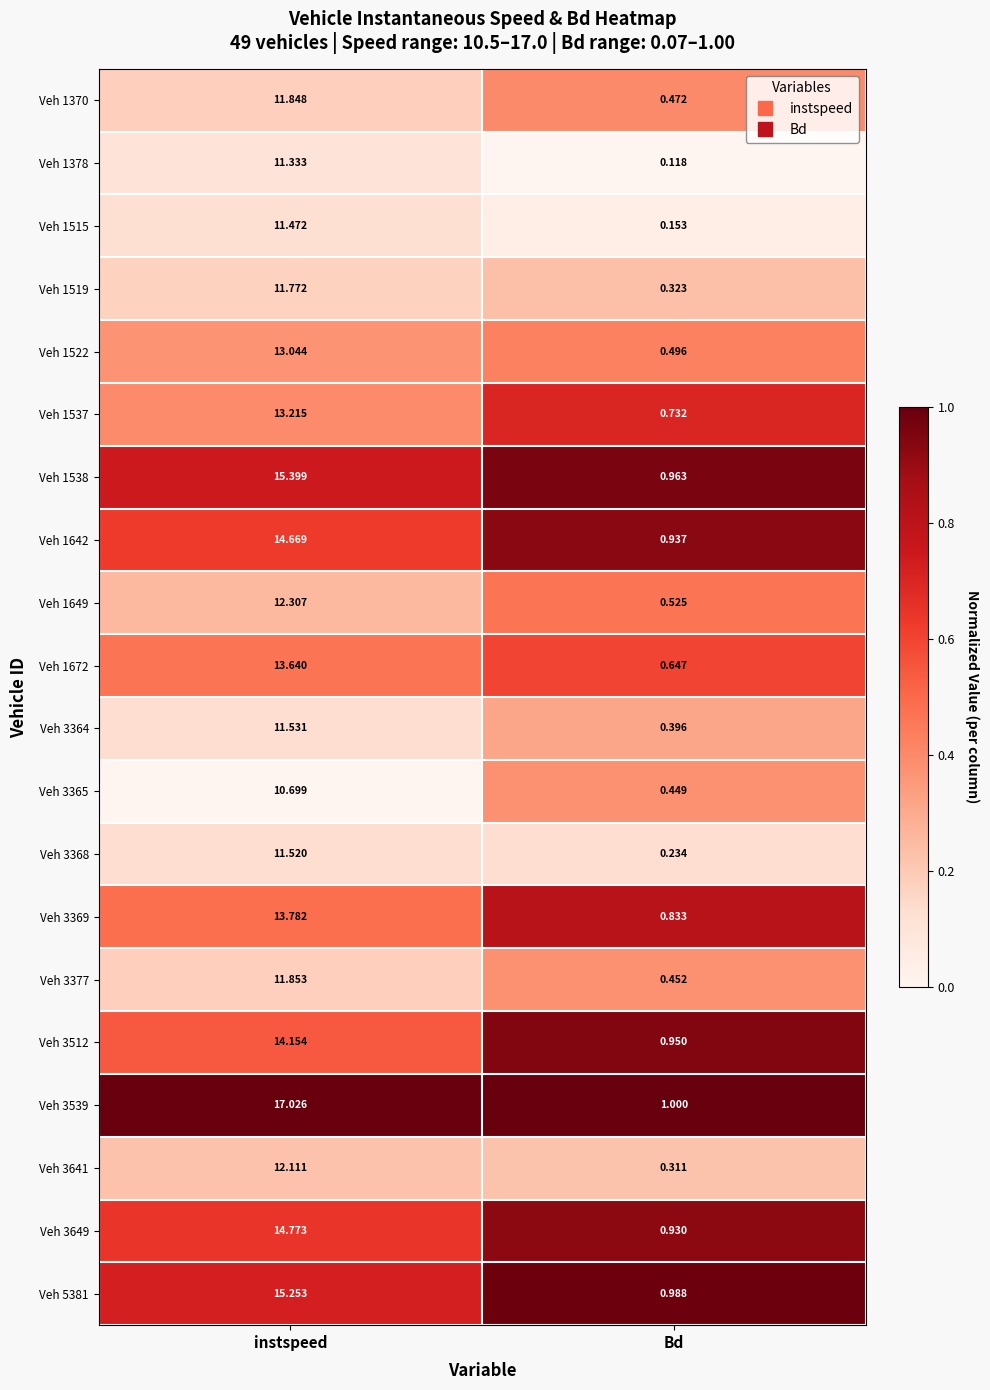

At which category does the chart reach its minimum across all series?

Bd